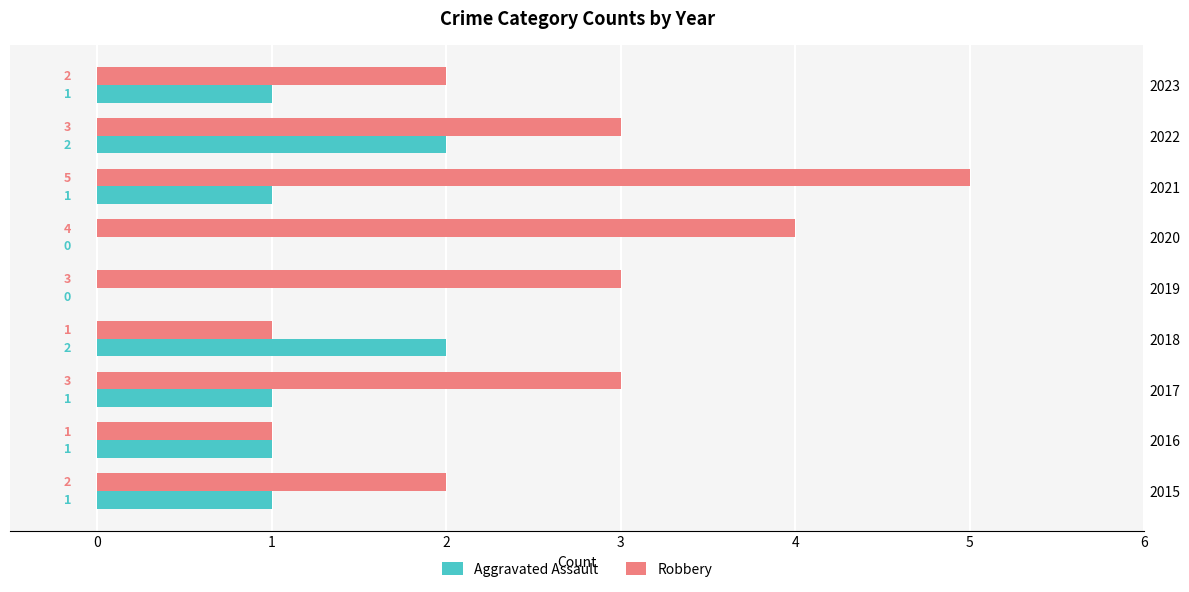

What is the total value across all series at 2015?

3